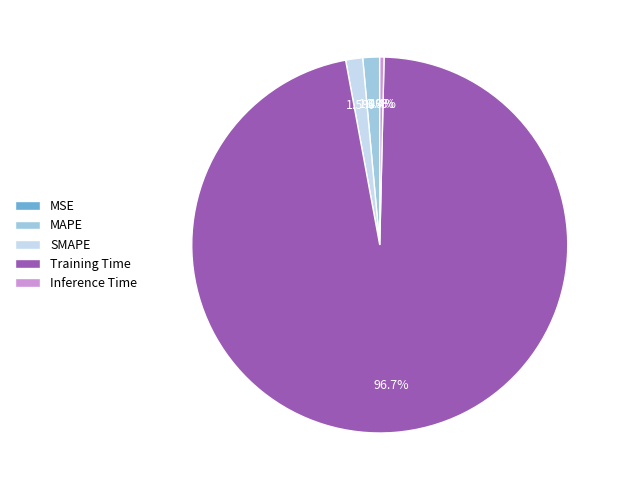

What is the largest slice in the pie chart?

Training Time